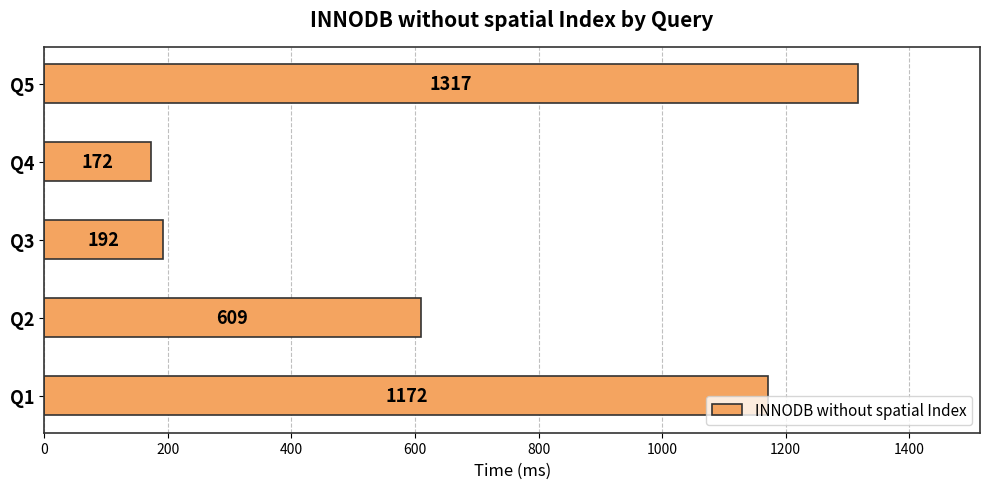

What is the change in value from Q2 to Q3?

-417